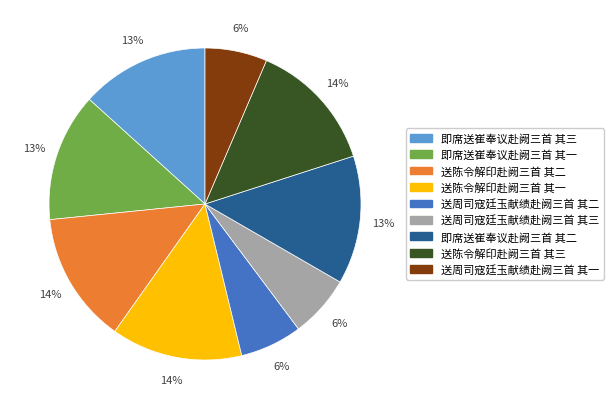

To the nearest percent, what is the difference between the 送周司寇廷玉献绩赴阙三首 其一 and 即席送崔奉议赴阙三首 其一 slice percentages?

7%